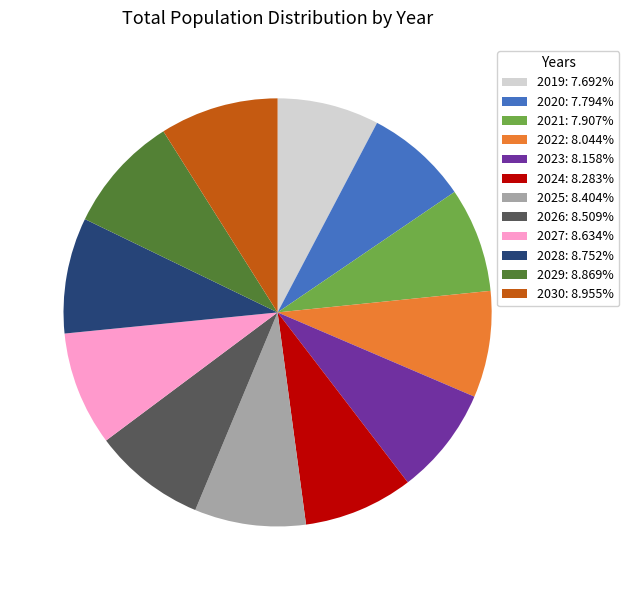

Is the sum of 2021: 7.907% and 2023: 8.158% greater than half?

No